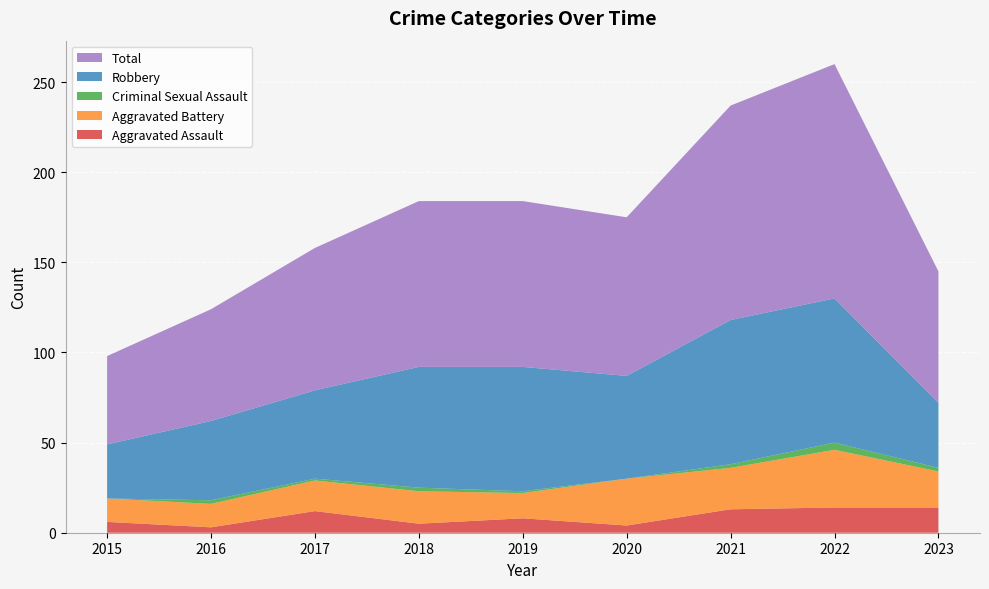

Reading left to right, extract all data points from this chart.

Aggravated Assault: 2015=6	2016=3	2017=12	2018=5	2019=8	2020=4	2021=13	2022=14	2023=14
Aggravated Battery: 2015=13	2016=13	2017=17	2018=18	2019=14	2020=26	2021=23	2022=32	2023=20
Criminal Sexual Assault: 2015=0	2016=2	2017=1	2018=2	2019=1	2020=0	2021=2	2022=4	2023=2
Robbery: 2015=30	2016=44	2017=49	2018=67	2019=69	2020=57	2021=80	2022=80	2023=36
Total: 2015=49	2016=62	2017=79	2018=92	2019=92	2020=88	2021=119	2022=130	2023=73